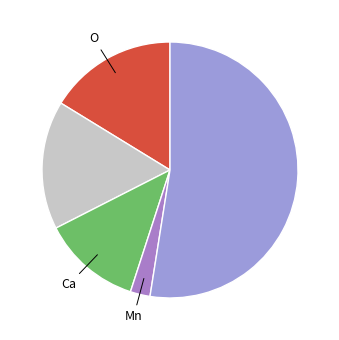

How many segments does this pie chart have?

5